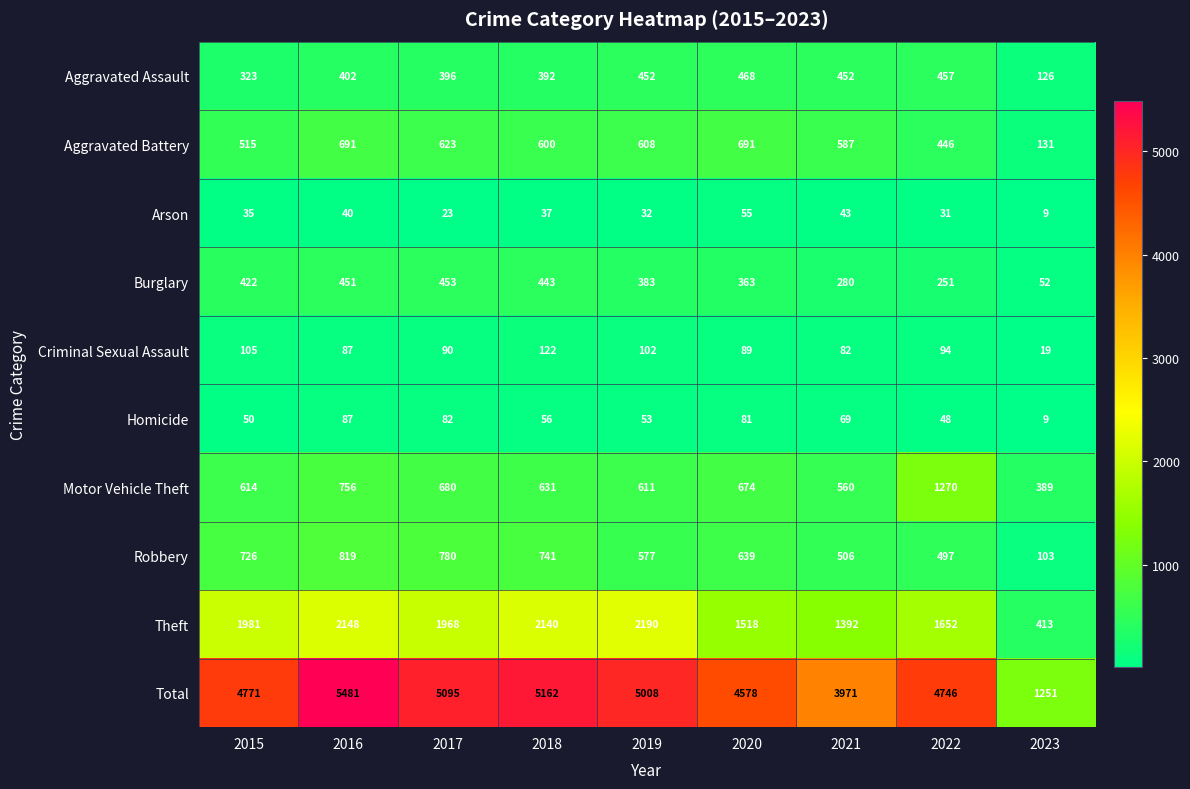

Which series has the widest spread of values?

Total